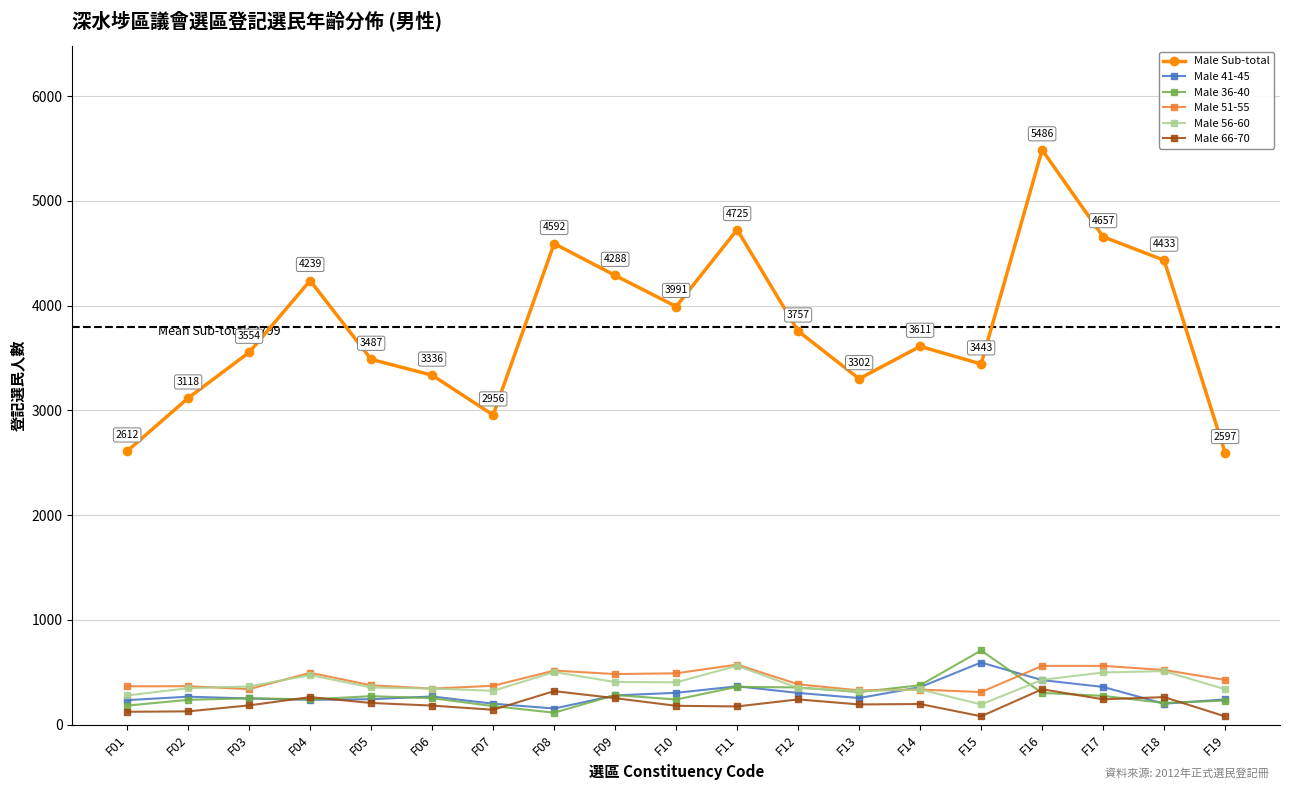

Which category has the highest value across all series?

F16